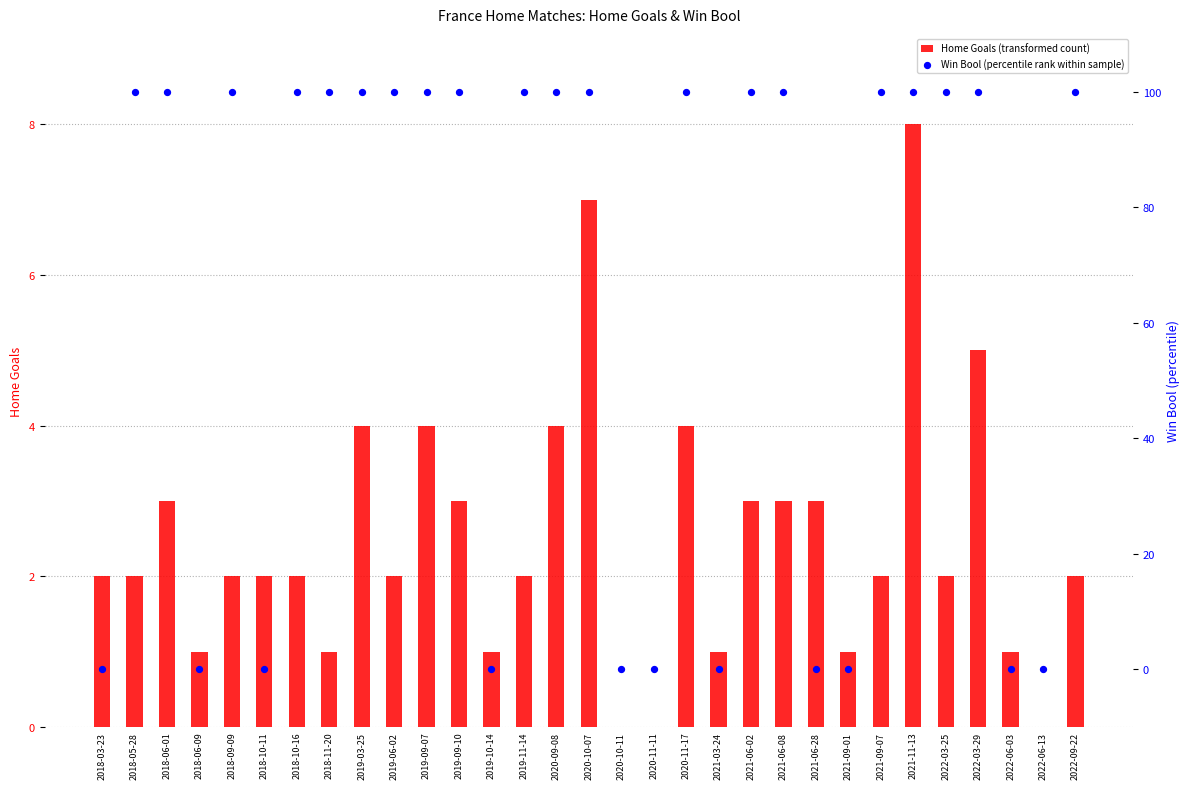

Is the value of Win Bool (percentile rank within sample) at 2019-03-25 greater than the value of Home Goals (transformed count) at 2022-03-29?

Yes